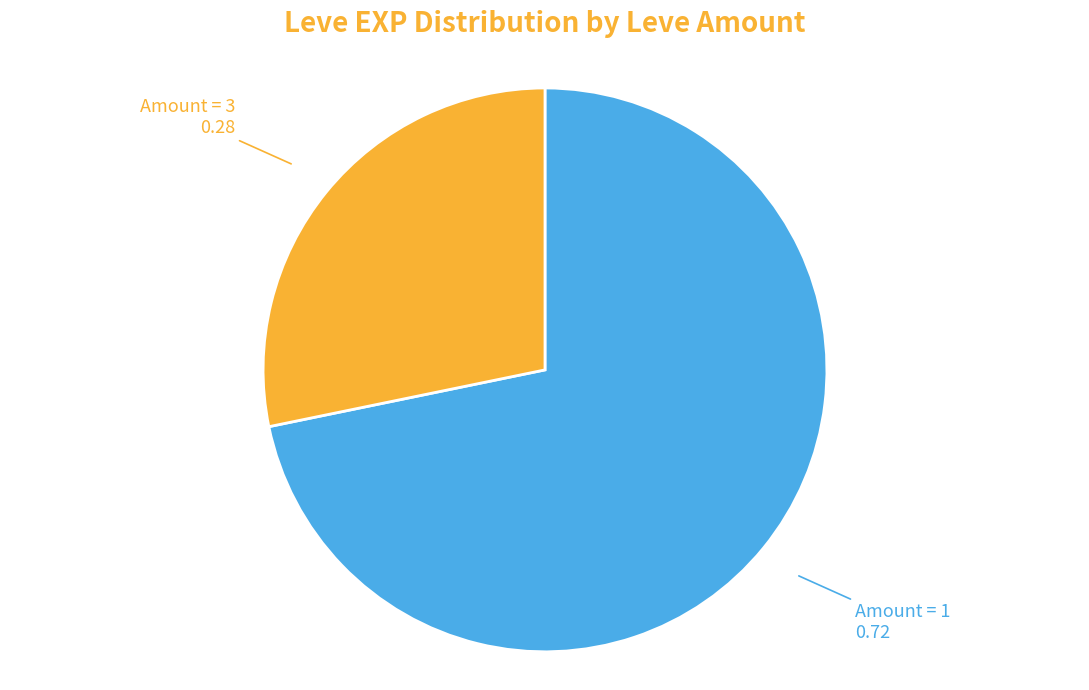

Is there any slice that represents more than half of the pie?

Yes